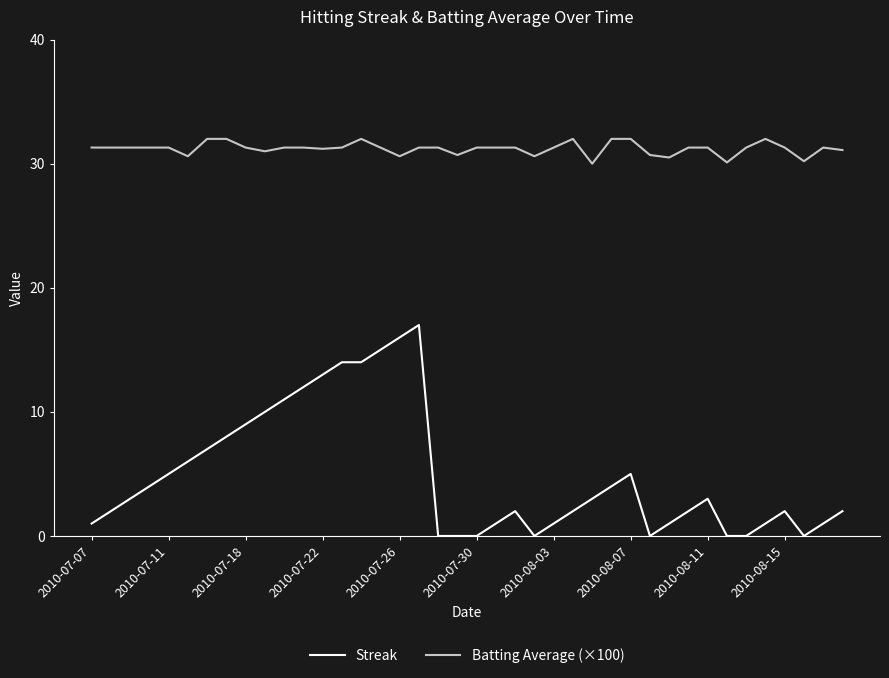

Is this an area chart (filled region under the line)?

No